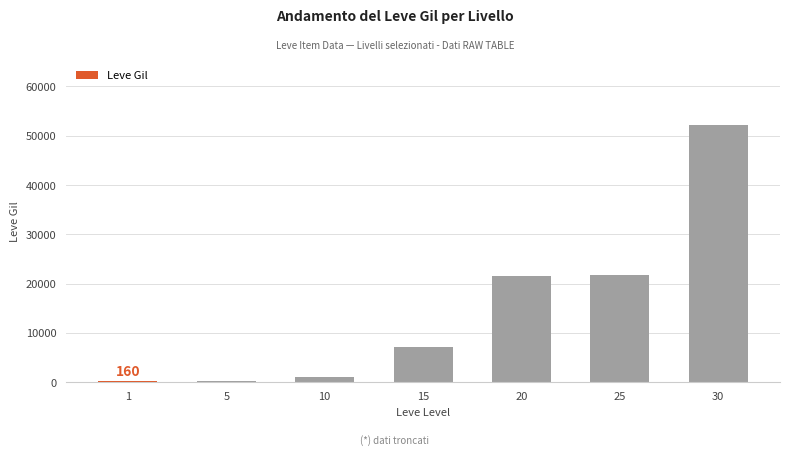

Which category has the highest value across all series?

30